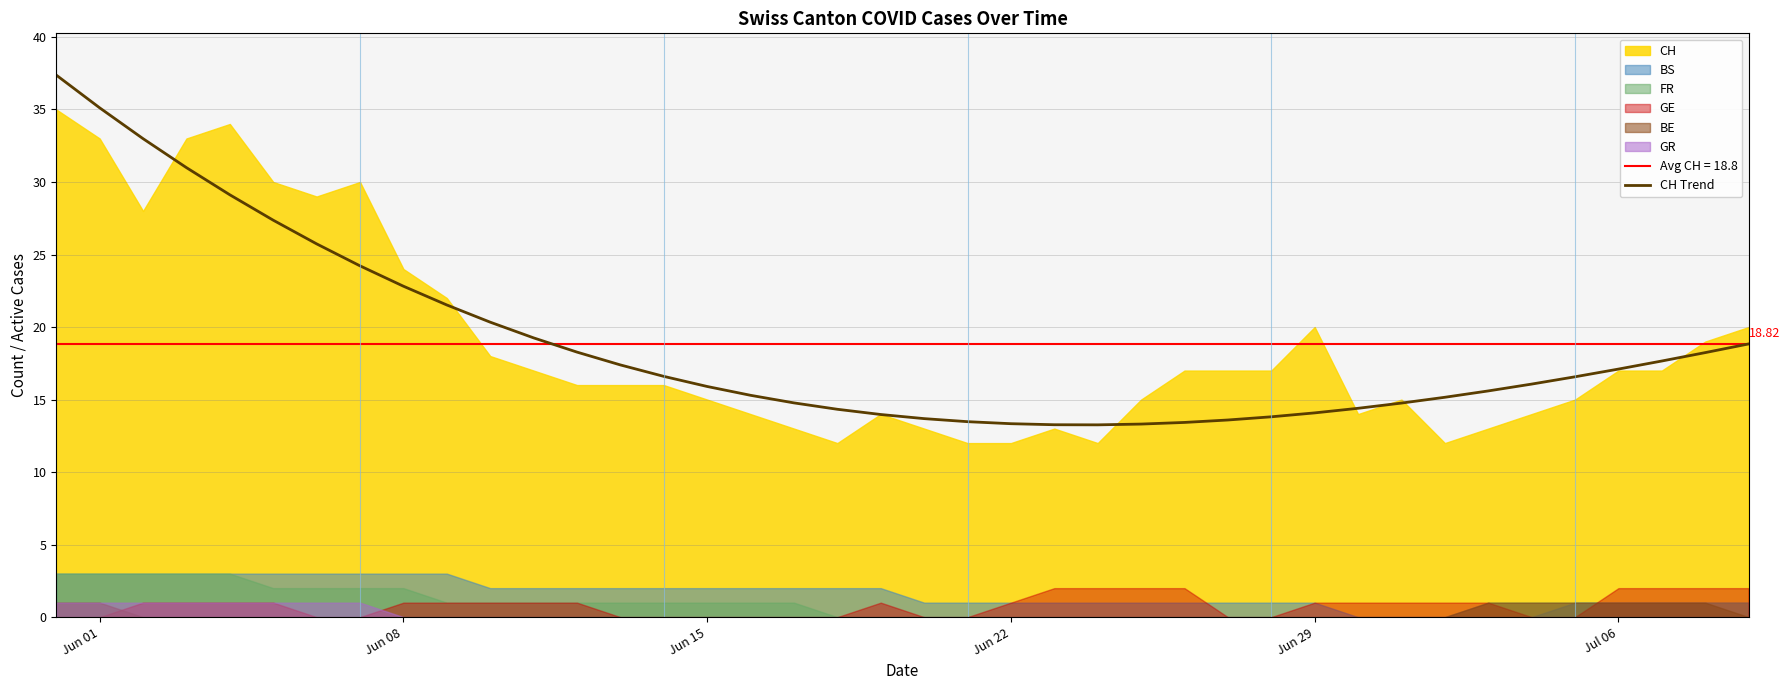

What is the highest value of the CH Trend series?

37.4